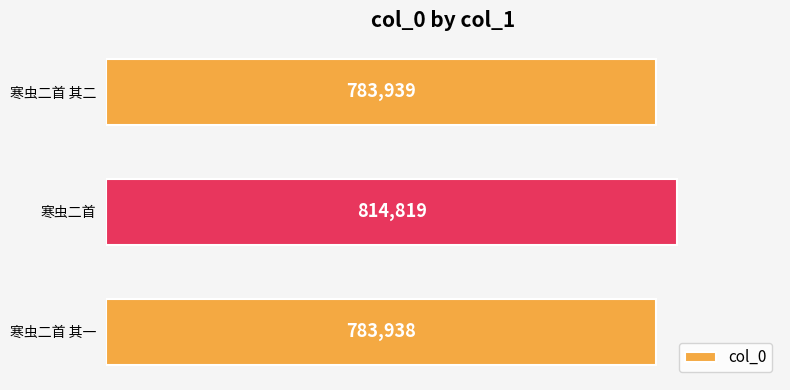

List the labels in order of value, smallest first.

寒虫二首 其一, 寒虫二首 其二, 寒虫二首